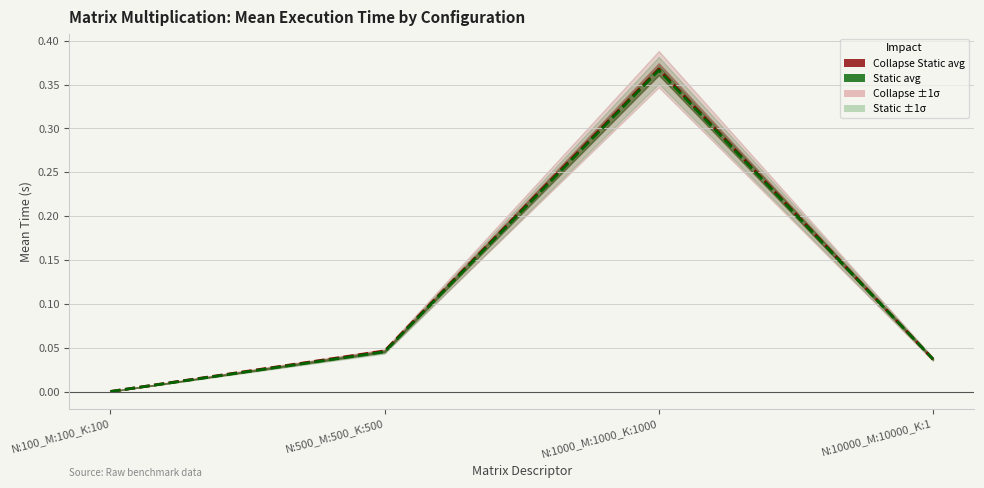

Which category has the highest value across all series?

N:1000_M:1000_K:1000